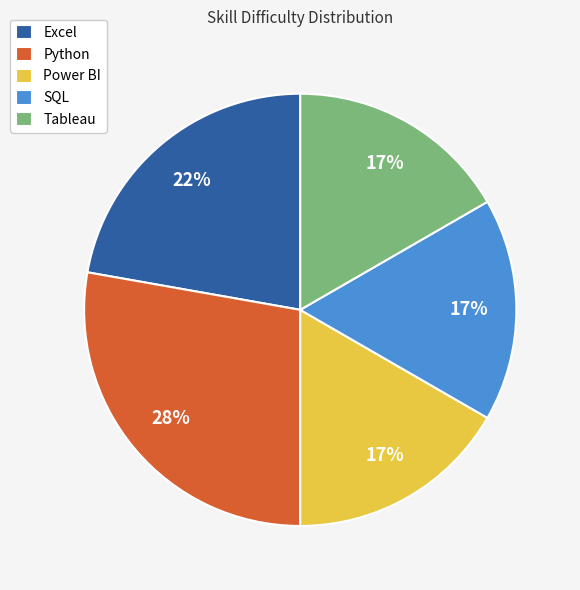

What is the ratio of the value at Power BI to the value at Excel?

0.8